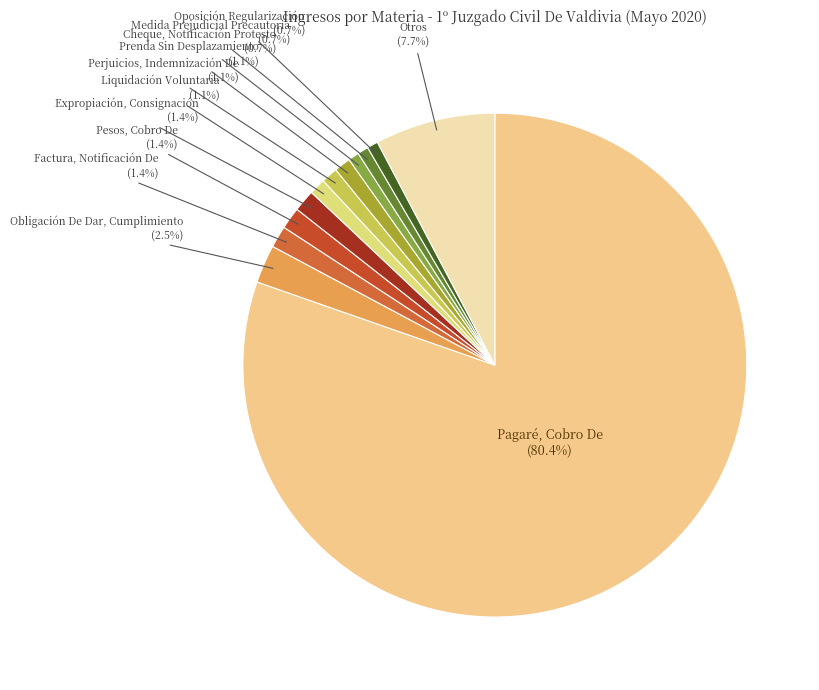

Which has a higher value, Factura, Notificación De or Oposición Regularización?

Factura, Notificación De